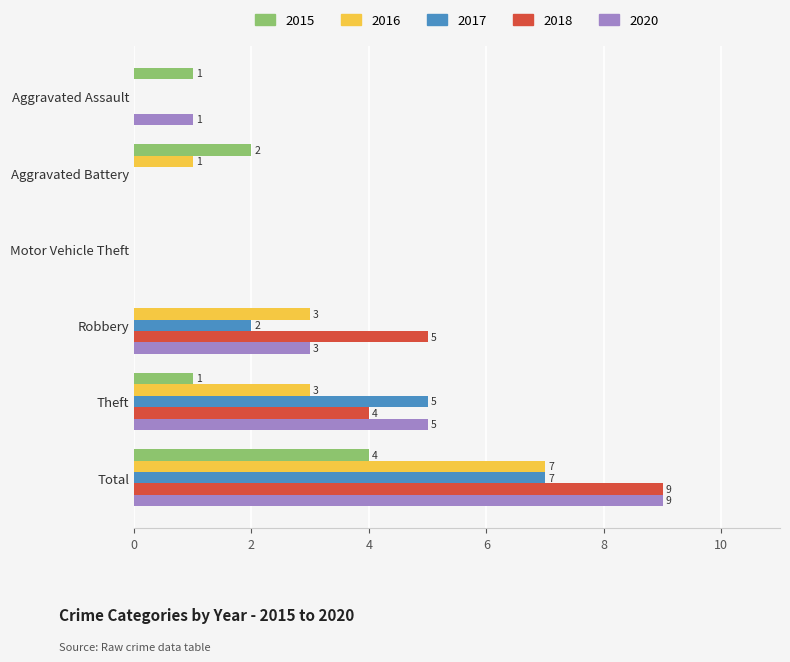

The value of 2016 at Motor Vehicle Theft is 0. True or false?

True